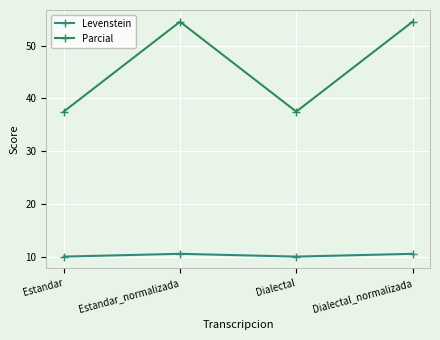

Is it true that Parcial equals 22.6 at Dialectal?

False